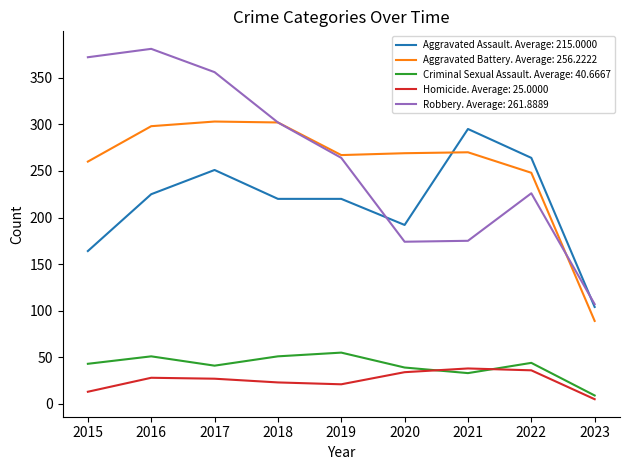

At which label is Aggravated Assault. Average: 215.0000 closest to 199?

2020